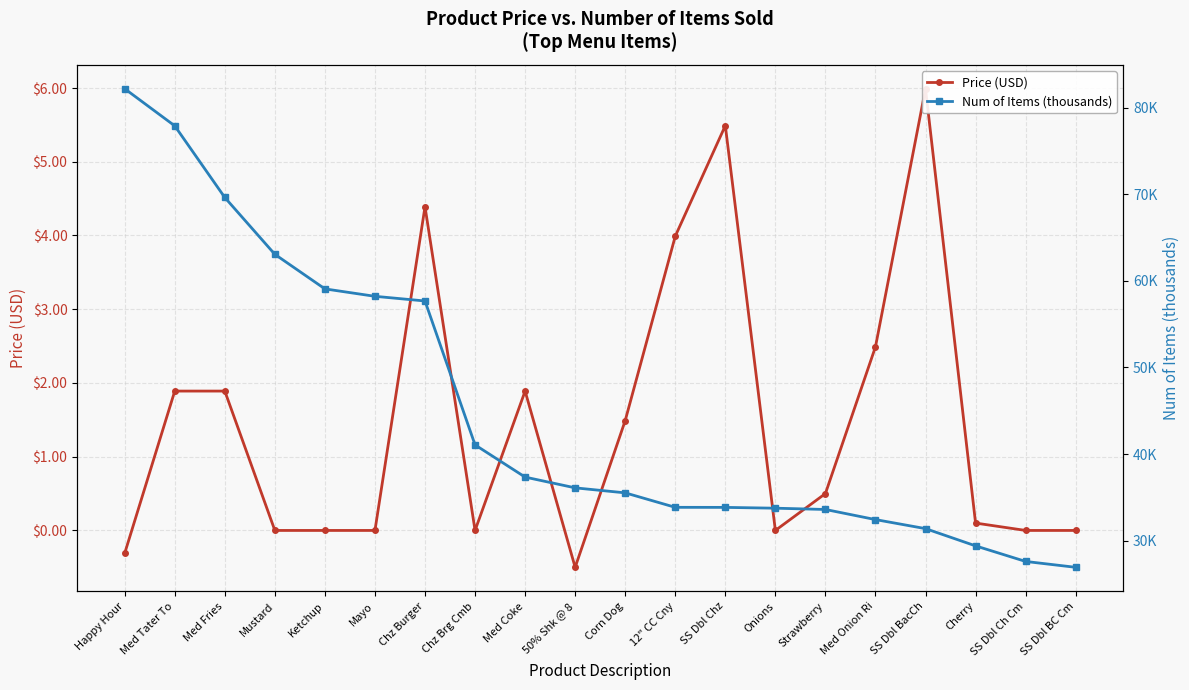

At which category is the sum across all series the highest?

Happy Hour